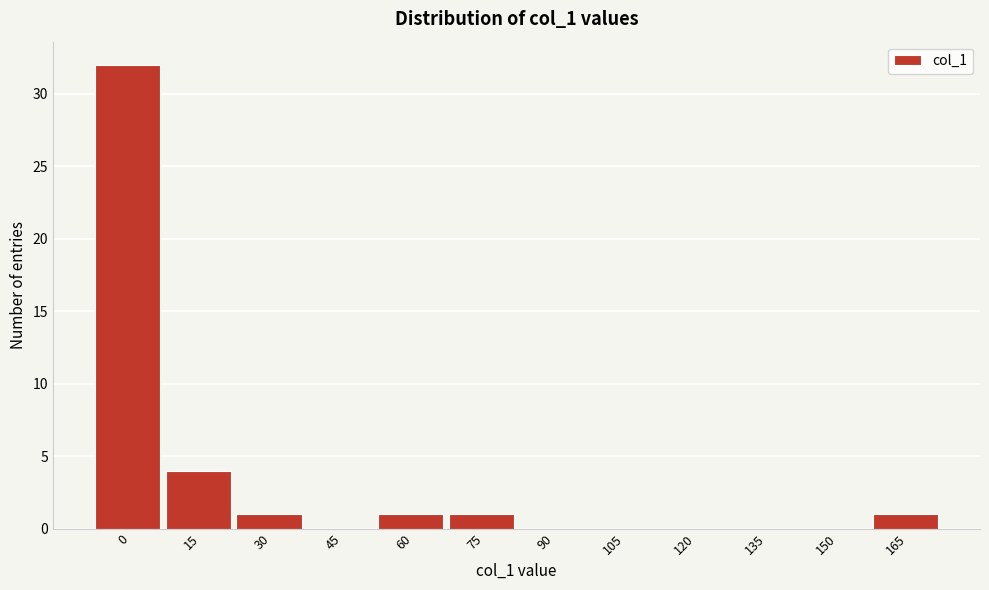

Reading left to right, extract all data points from this chart.

0=32	15=4	30=1	45=0	60=1	75=1	90=0	105=0	120=0	135=0	150=0	165=1